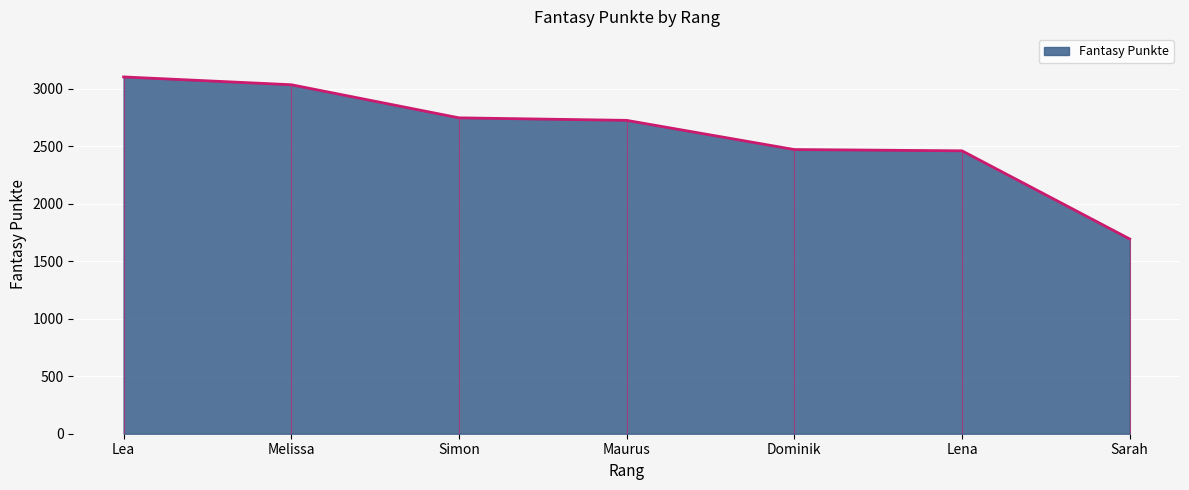

Where is the data nearest to the value 2400?

Lena